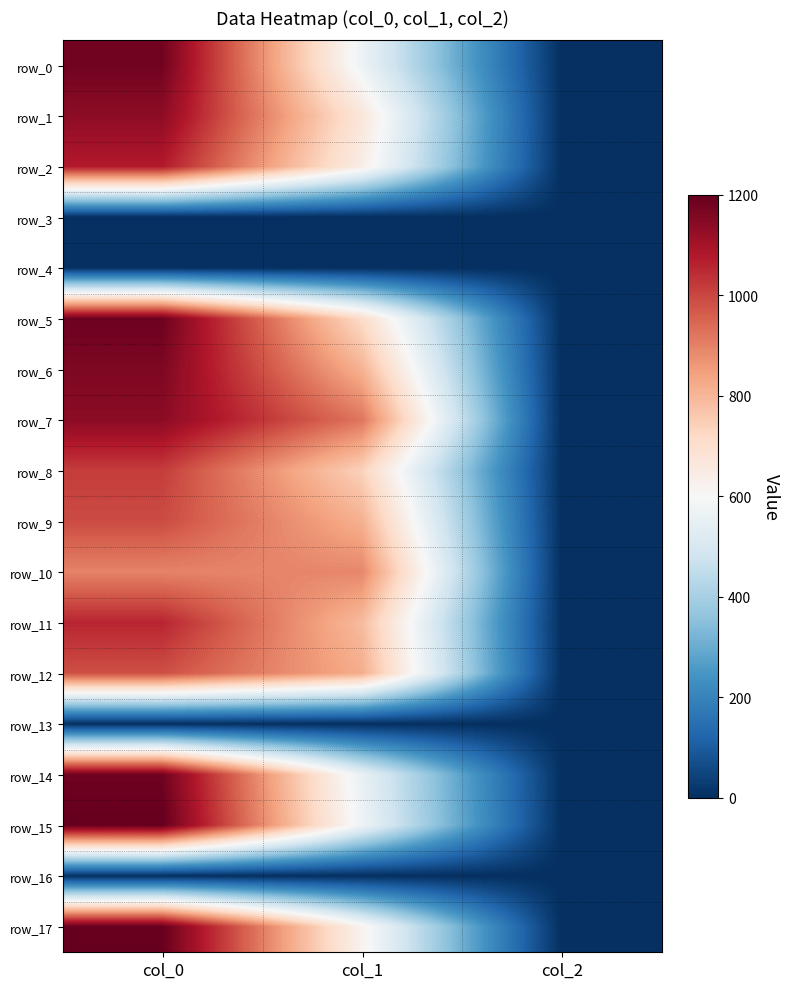

What is the difference between the maximum and minimum values in the row_11 series?

1054.7